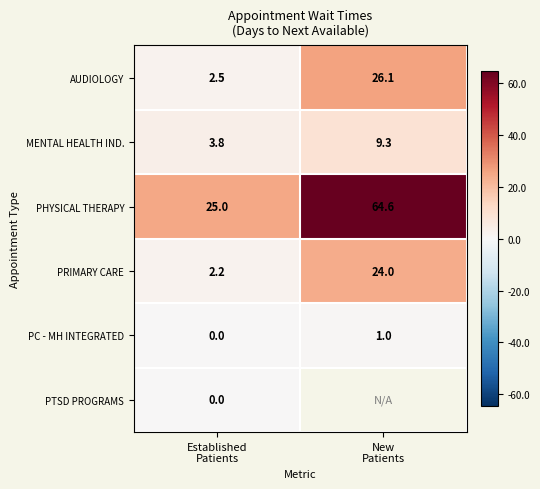

At how many categories does at least one series exceed 57?

1